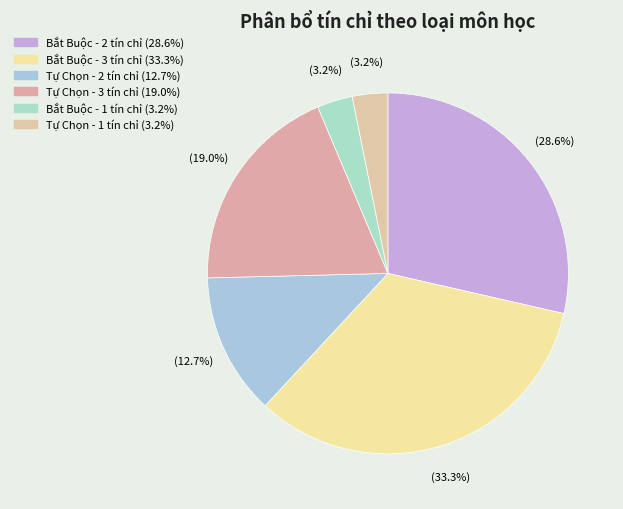

Approximately how many times larger is the value at Bắt Buộc - 2 tín chỉ compared to Bắt Buộc - 3 tín chỉ?

0.9